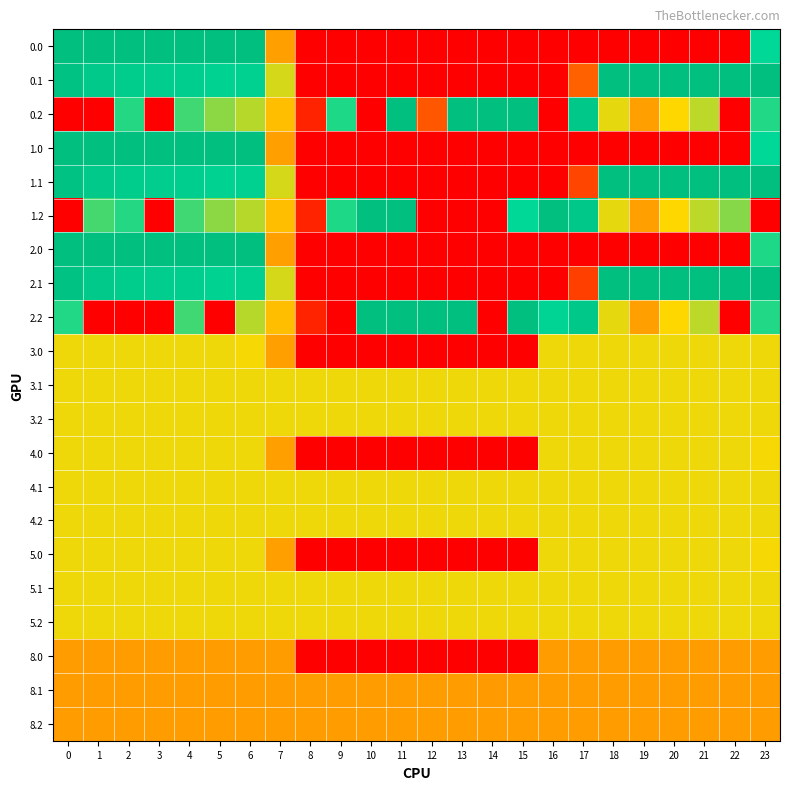

What is the total value across all series at 3?

4532.0